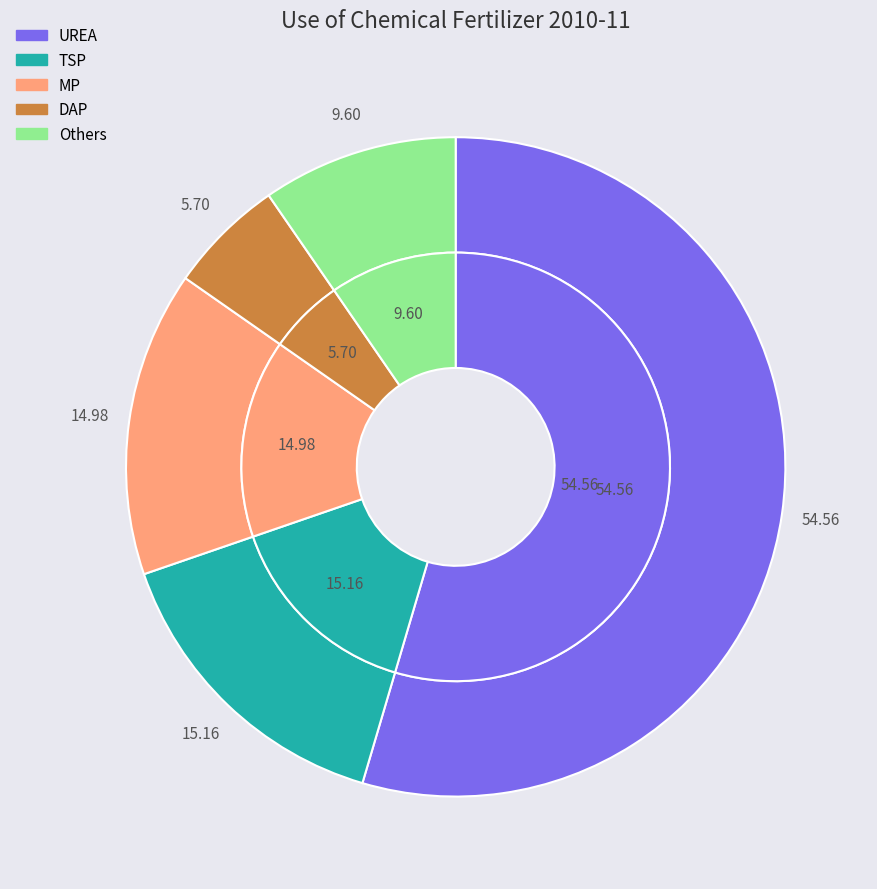

To the nearest percent, what percentage of the pie is TSP?

15%